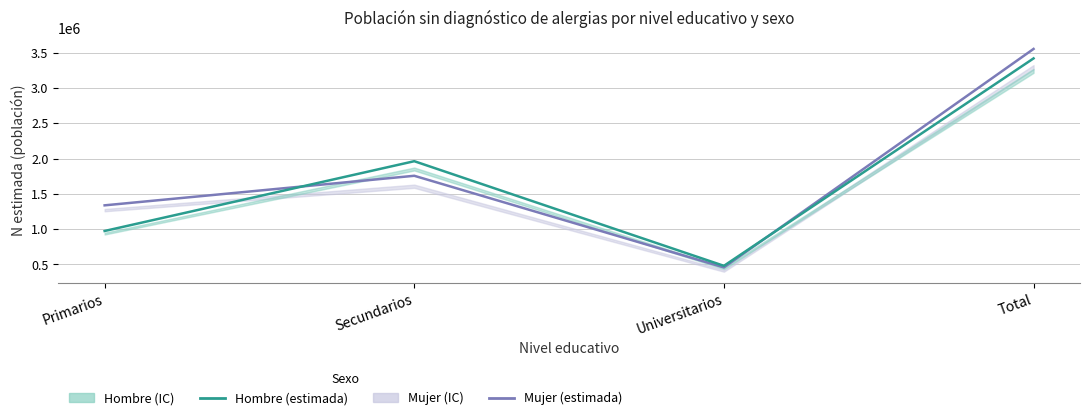

Rank the series at Universitarios from lowest to highest value.

Mujer (estimada), Hombre (estimada)